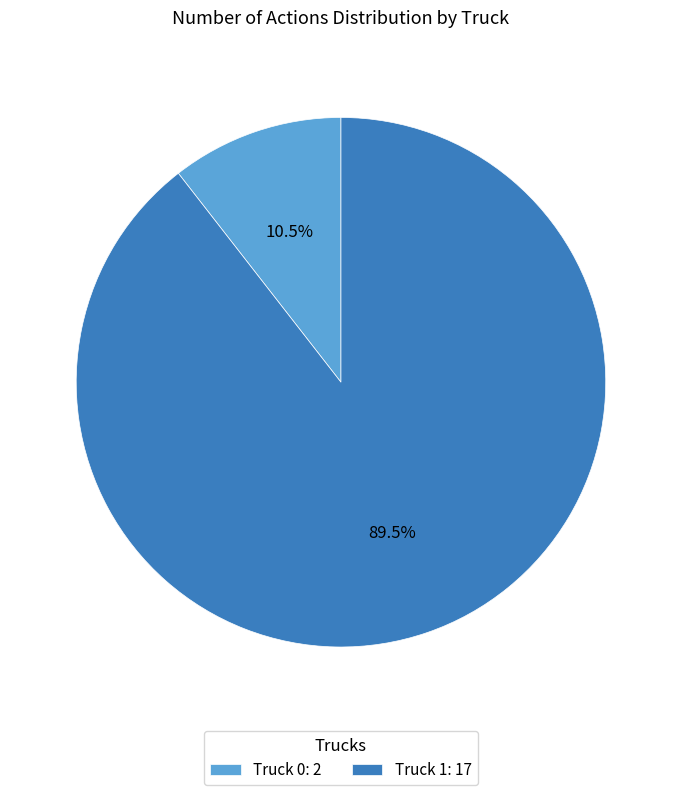

Which has a higher value, Truck 1 or Truck 0?

Truck 1